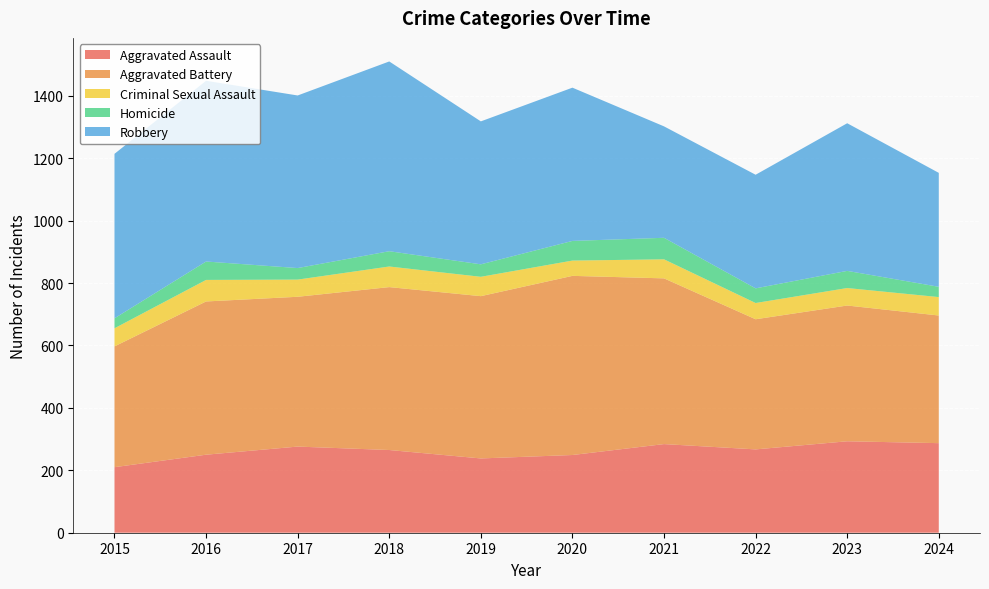

Reading left to right, extract all data points from this chart.

Aggravated Assault: 210	250	276	265	238	249	284	267	293	287
Aggravated Battery: 387	491	480	522	520	574	531	417	435	409
Criminal Sexual Assault: 58	69	55	66	62	49	61	52	56	59
Homicide: 32	59	37	49	40	63	69	47	55	33
Robbery: 527	579	553	608	458	491	357	364	473	365